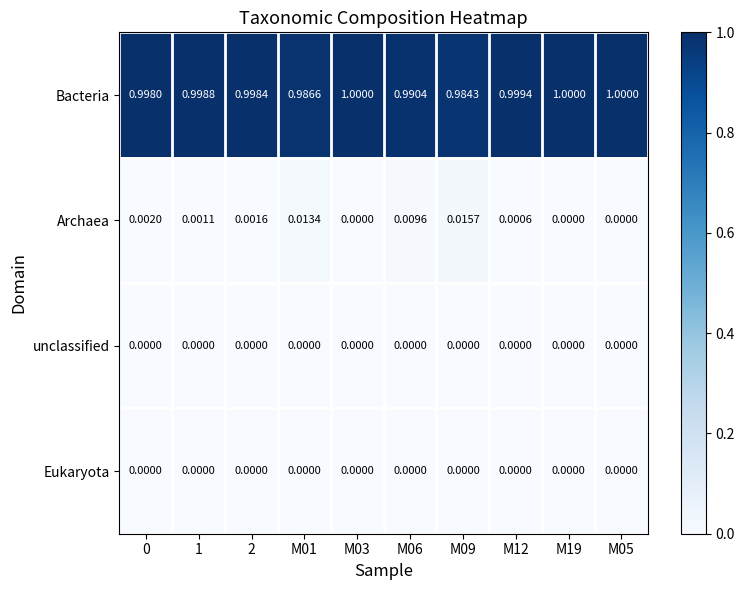

What is the spread (max minus min) of values at M12?

1.0